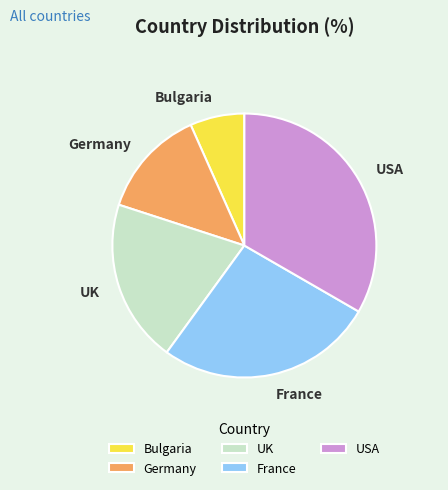

Rank the categories by value from lowest to highest.

Bulgaria, Germany, UK, France, USA